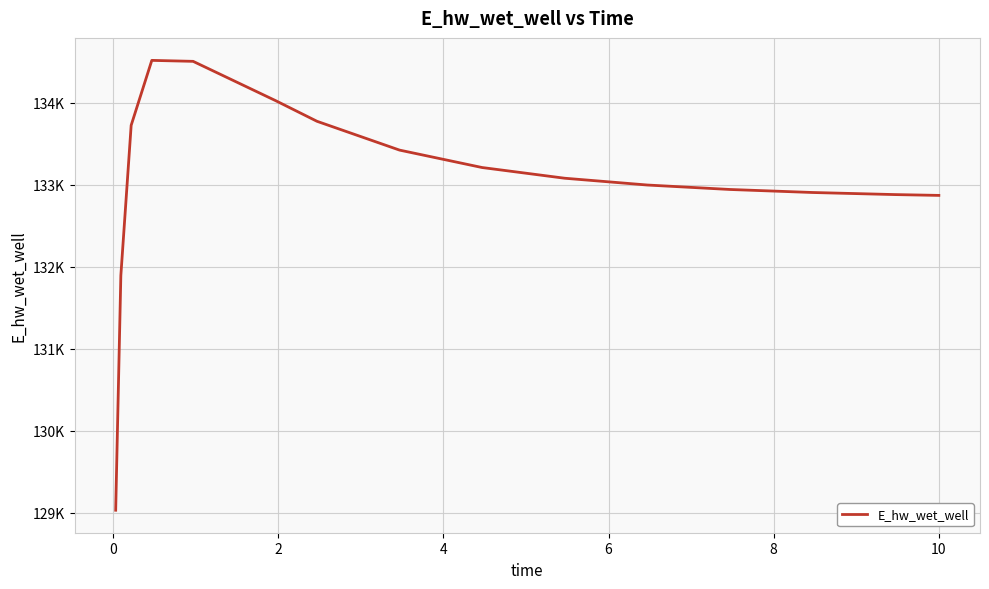

Reading left to right, extract all data points from this chart.

129030.1	131894.2	133727.7	134520.1	134508.4	134028.3	133776.9	133425.2	133212.5	133081.9	132999.0	132944.6	132907.8	132882.3	132872.3